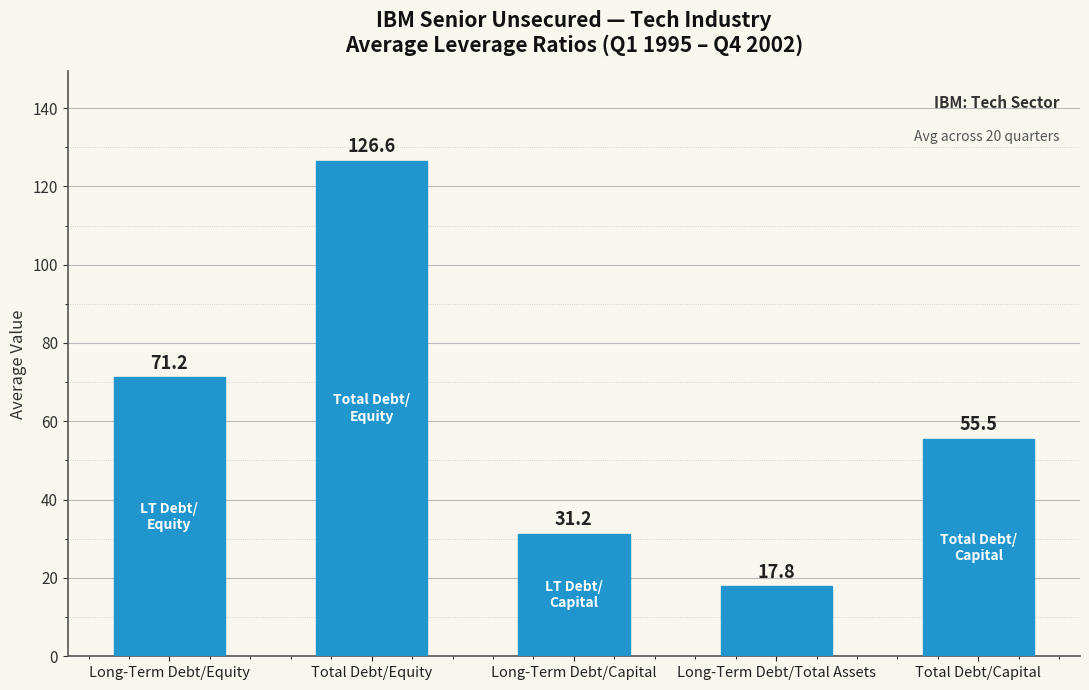

Which label corresponds to the smallest value in the chart?

Long-Term Debt/Total Assets